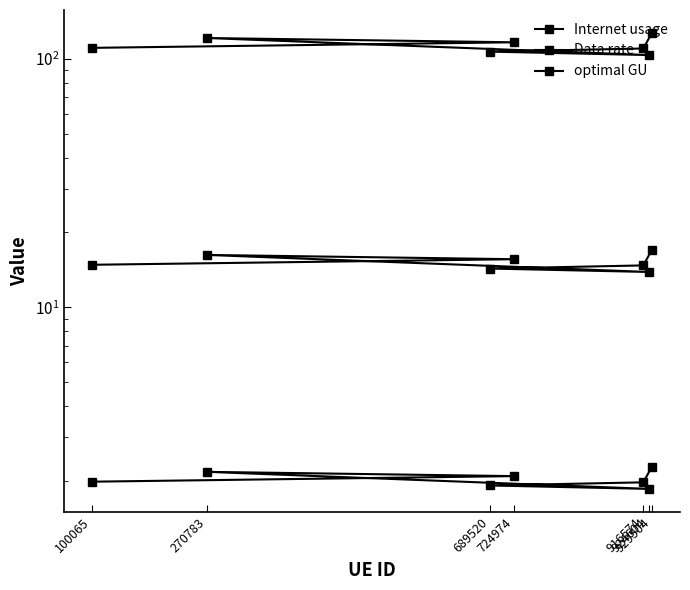

What is the approximate value of Data rate at 689520?

1.9